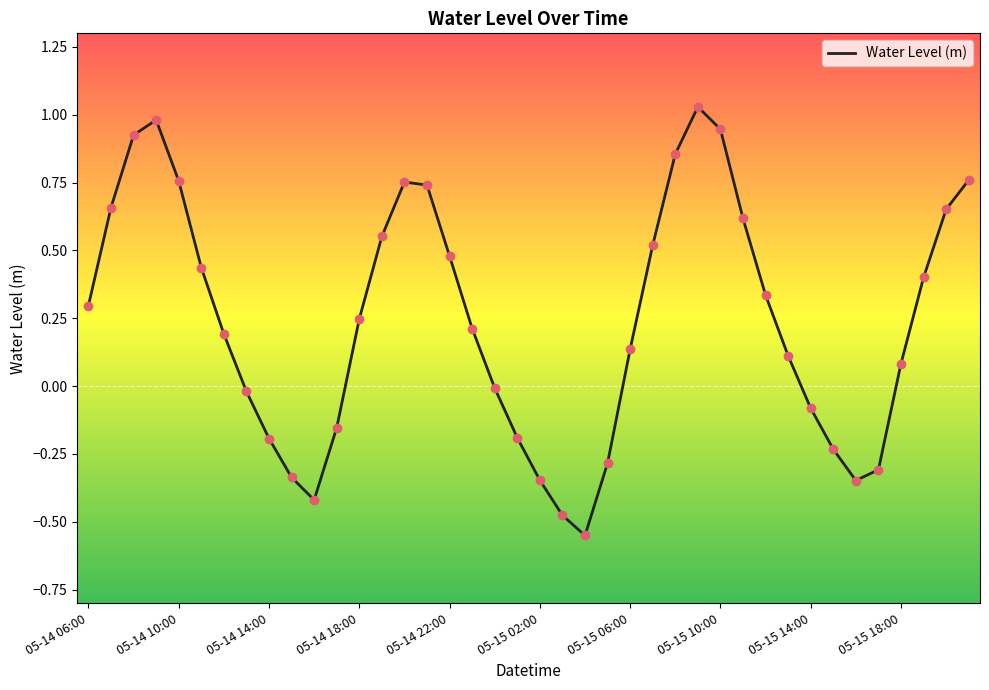

What is the difference between the maximum and minimum values?

1.6